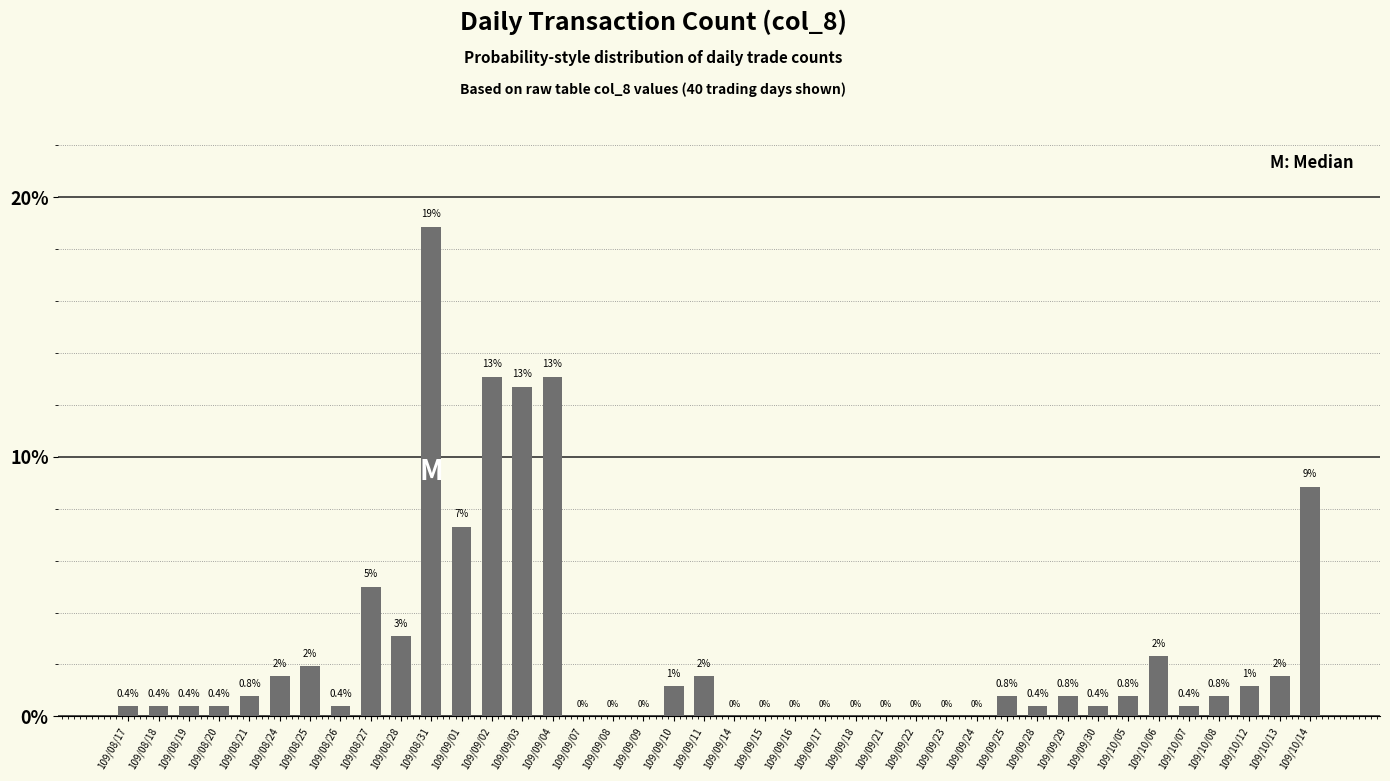

True or false: the data shows 0.0 at 109/09/22.

True